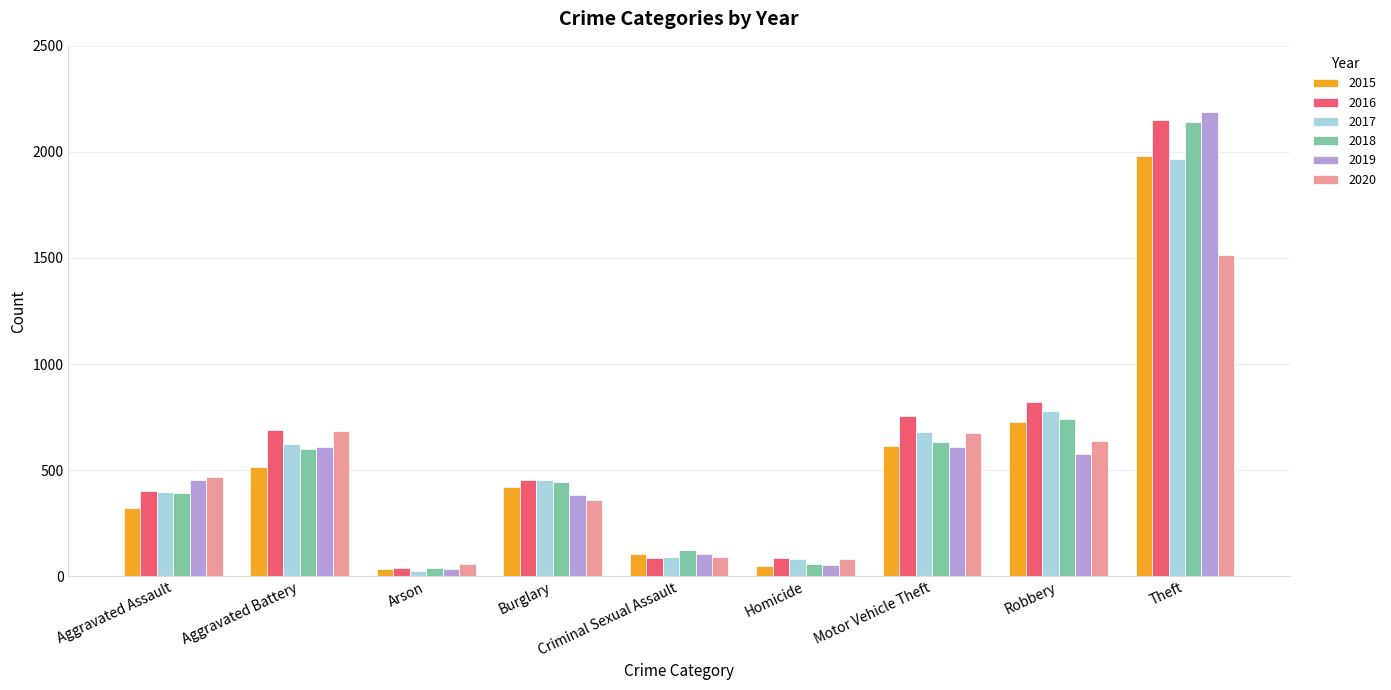

Where is 2017 nearest to the value 995?

Robbery